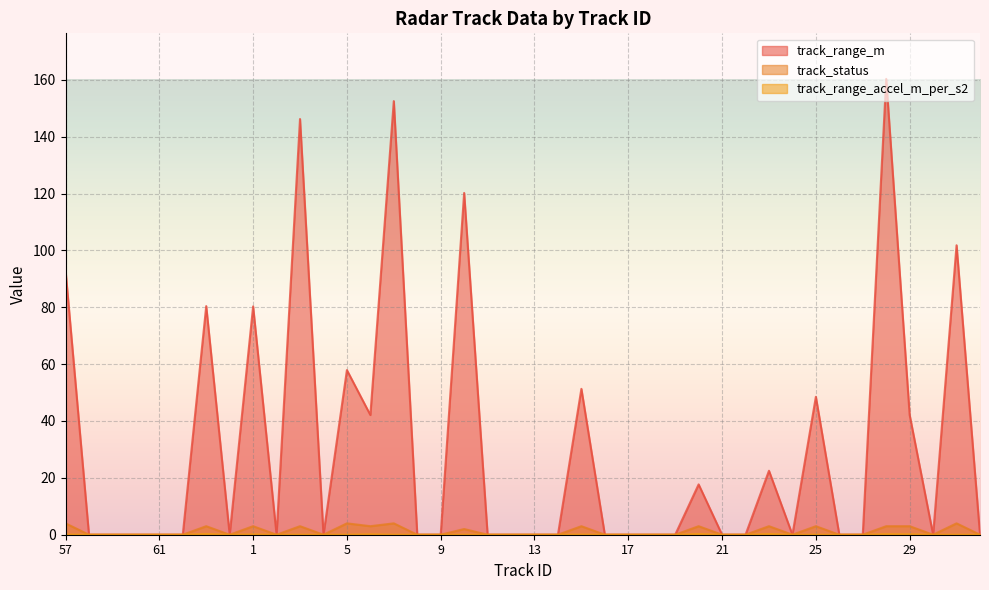

What position from the left is 16?

24